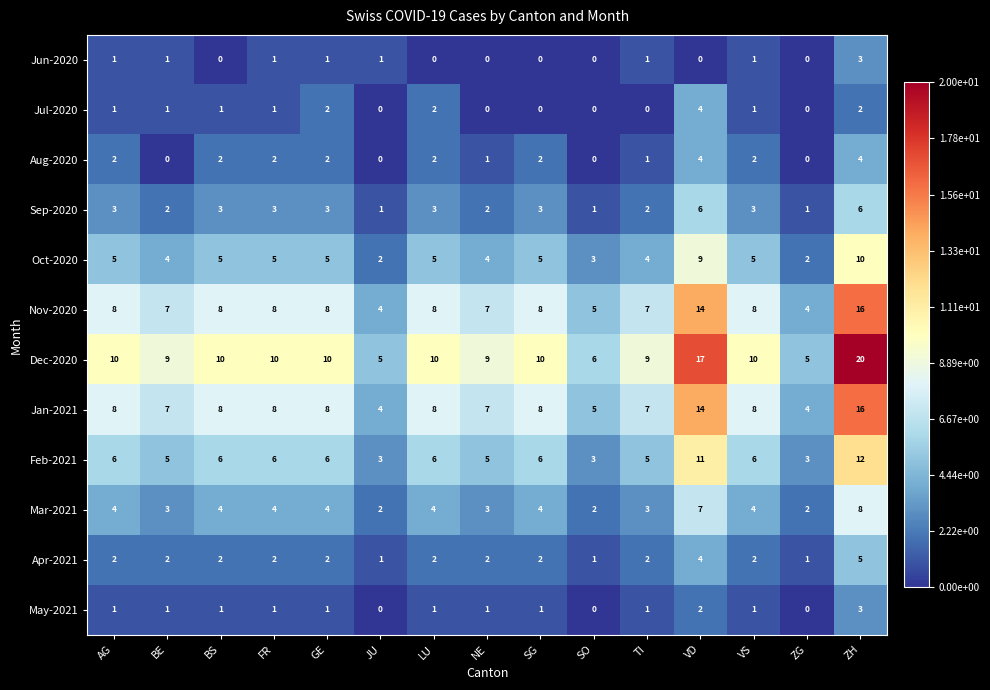

What is the difference between the second highest and minimum values in the Feb-2021 series?

8